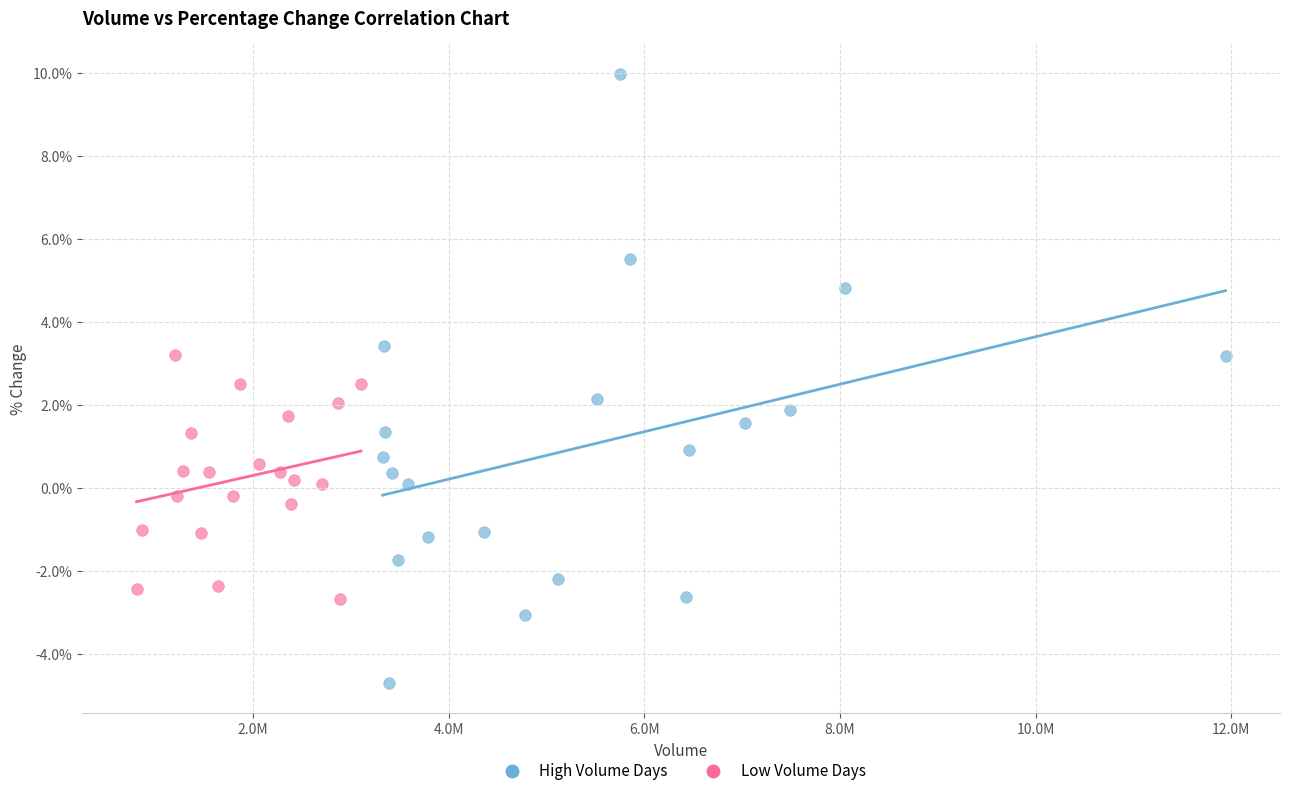

Which series contains the highest Y value?

High Volume Days